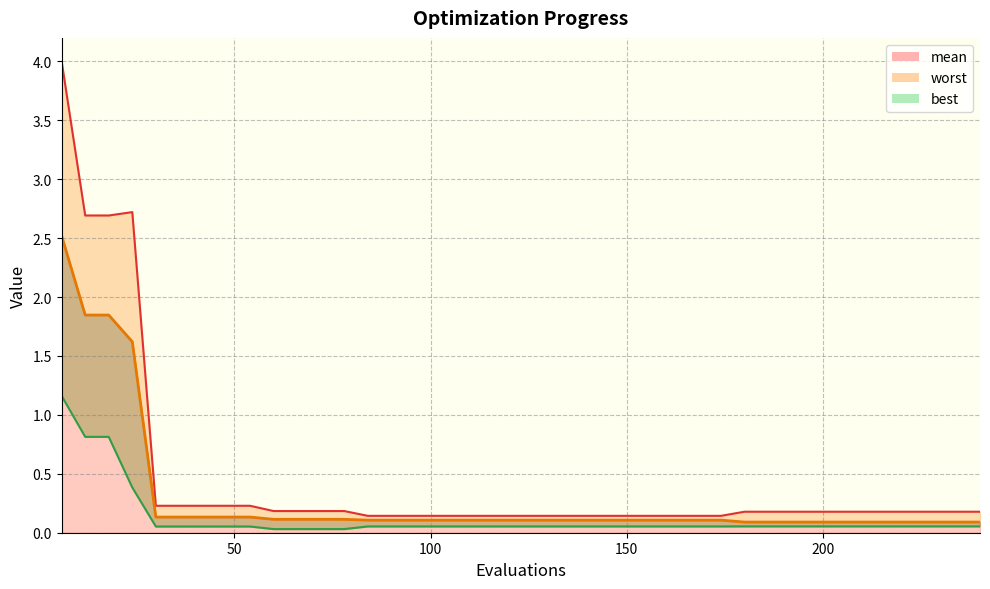

Count the number of data series in this chart.

3